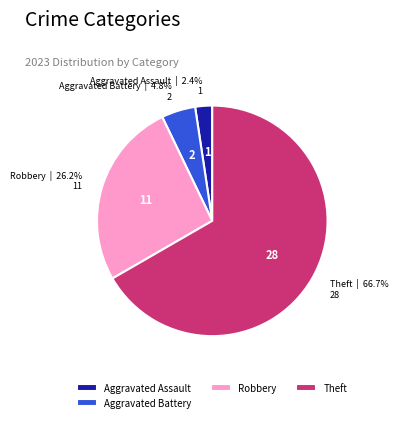

Count the number of slices in the pie.

4